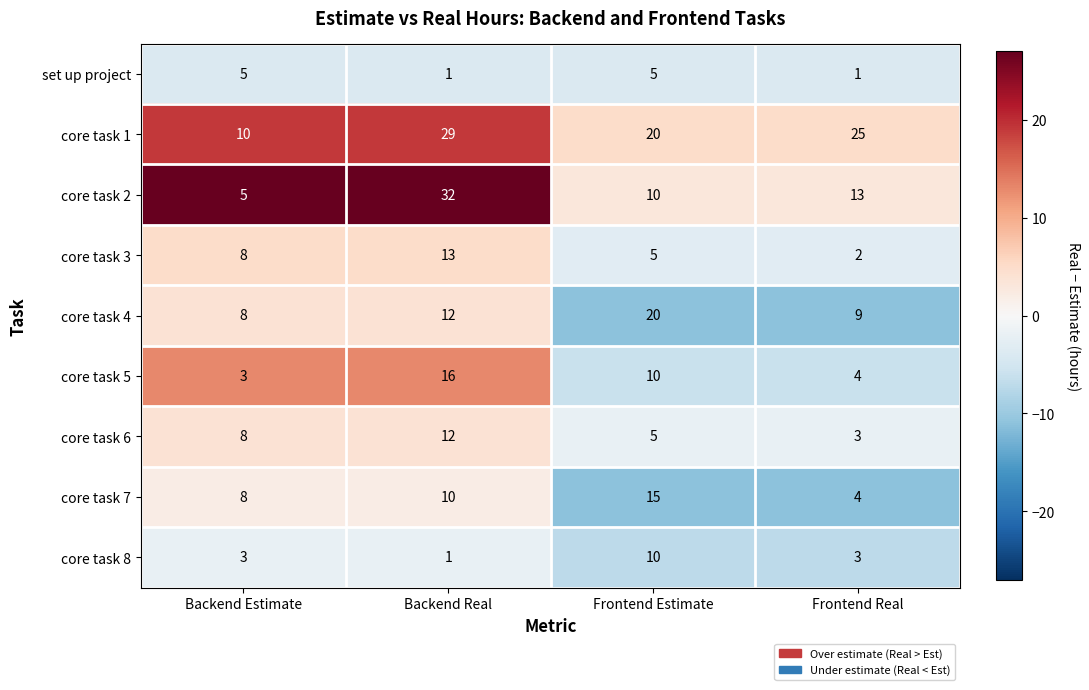

List the series in order of their peak value, lowest first.

set up project, core task 8, core task 6, core task 3, core task 7, core task 5, core task 4, core task 1, core task 2